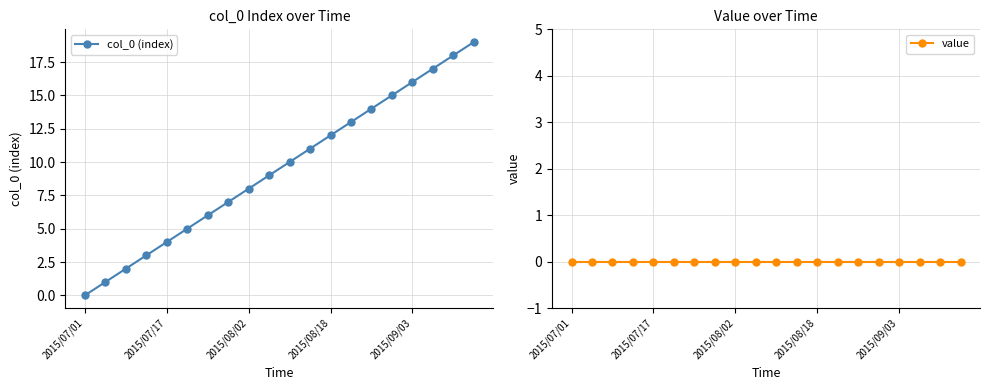

Reading right to left, what are all the values shown in this chart?

col_0 (index): 19	18	17	16	15	14	13	12	11	10	9	8	7	6	5	4	3	2	1	0
value: 0	0	0	0	0	0	0	0	0	0	0	0	0	0	0	0	0	0	0	0